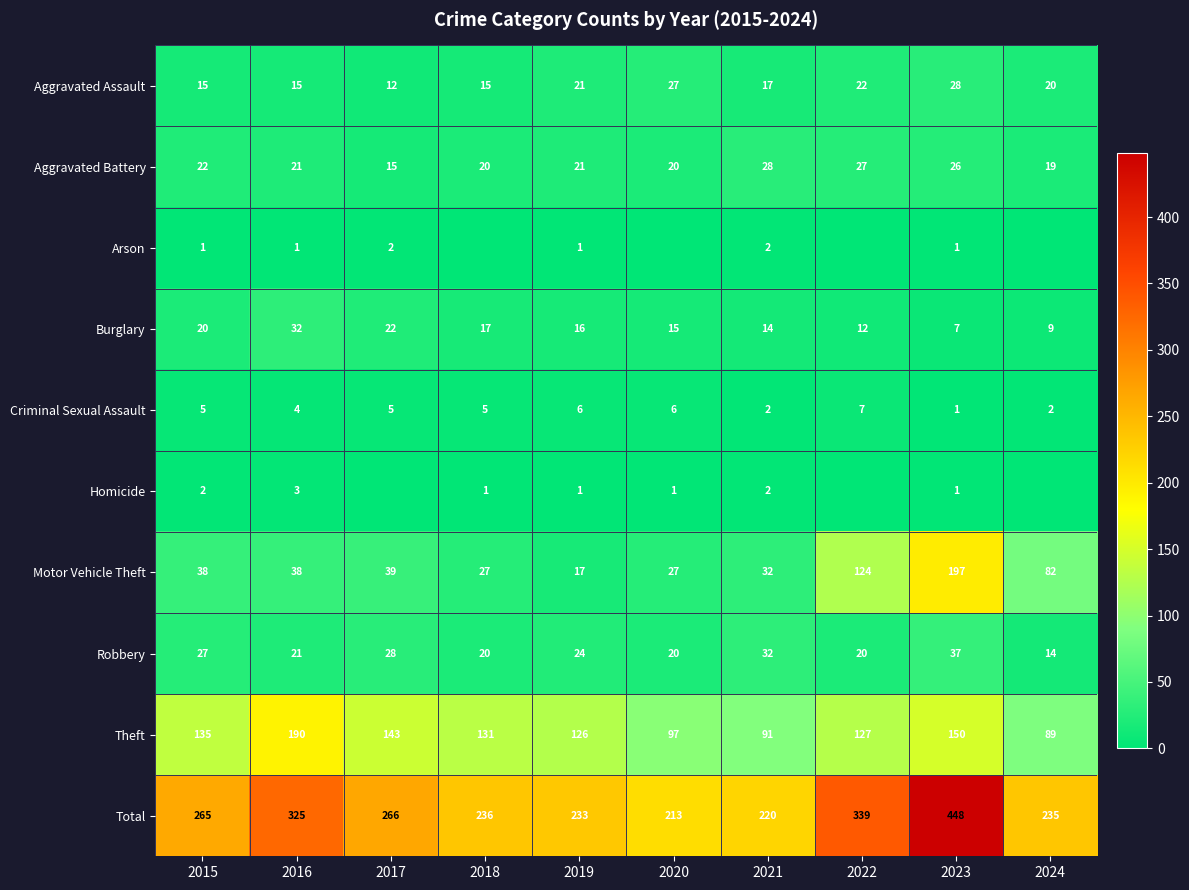

What is the approximate value of Motor Vehicle Theft at 2024?

82